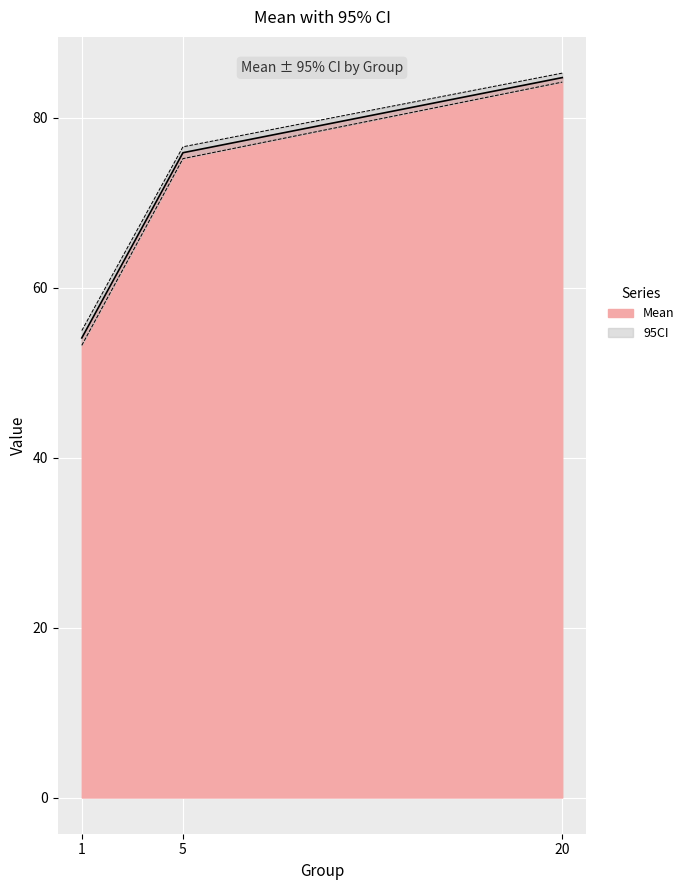

Does the chart display data point markers on the line(s)?

No